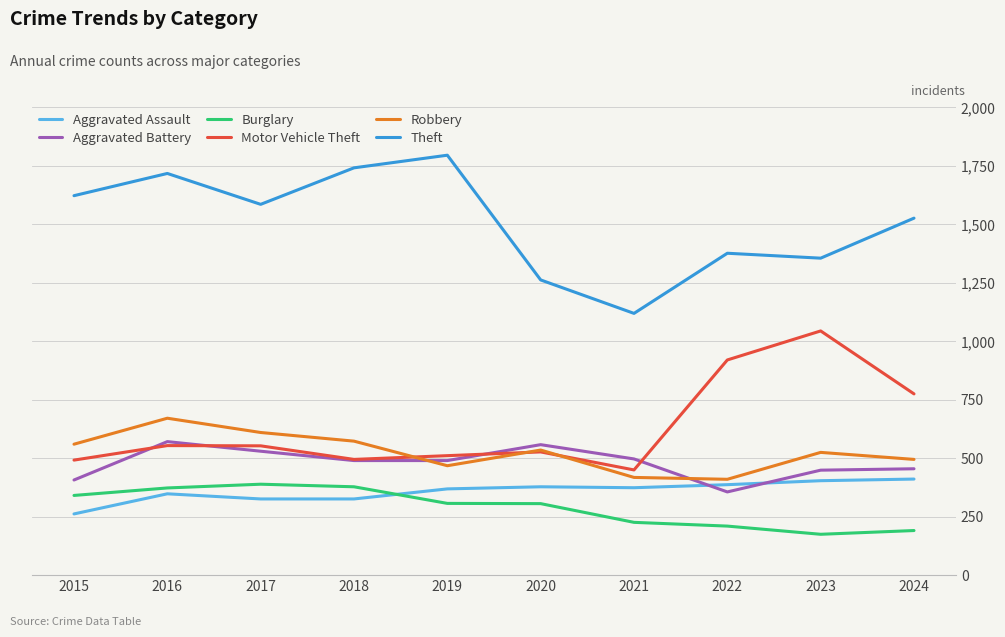

True or false: Theft and Motor Vehicle Theft intersect in this chart.

False